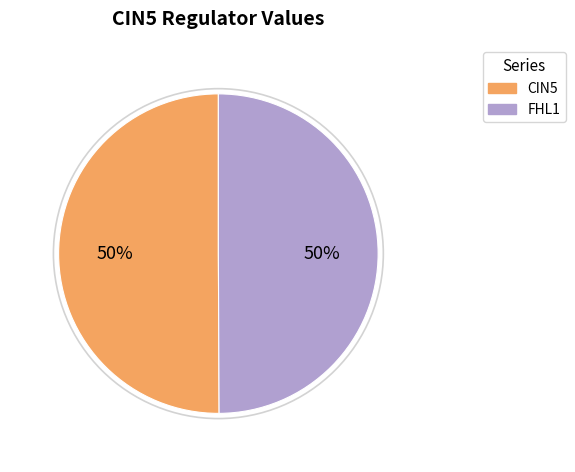

To the nearest percent, what is the average slice percentage?

50%